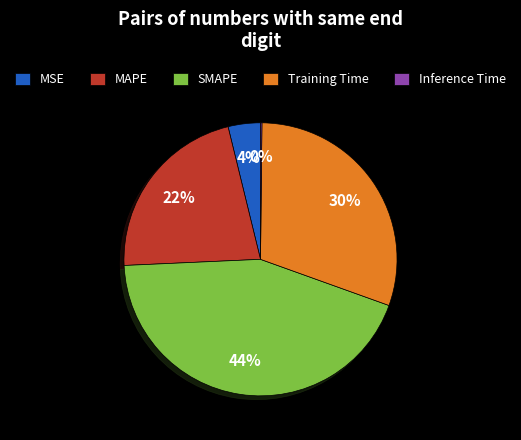

Is Training Time the majority of the pie?

No